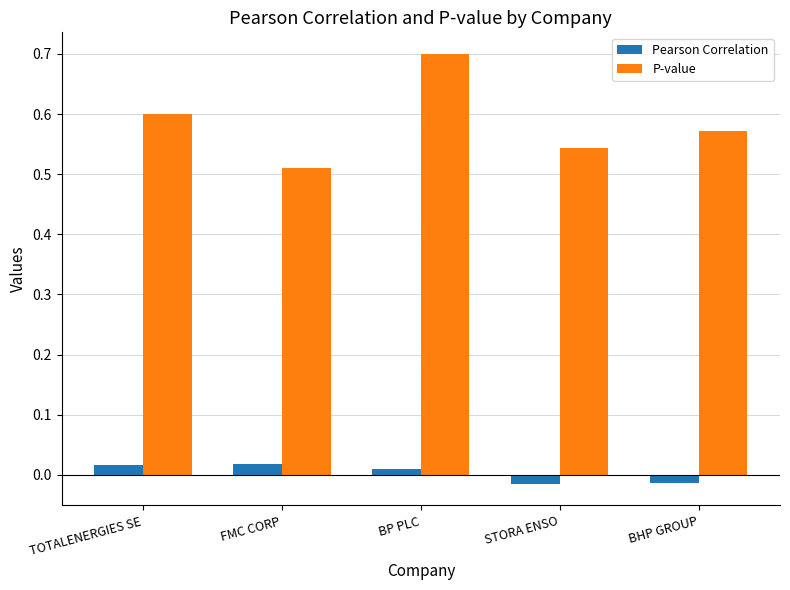

What is the sum of the P-value values at BP PLC and BHP GROUP?

1.3